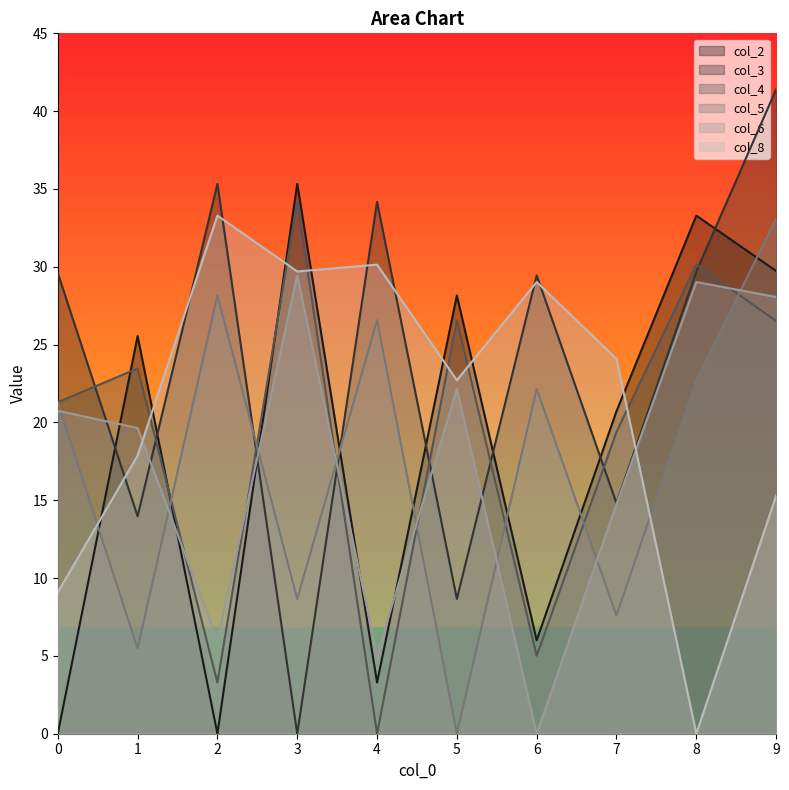

How many values in the col_8 series are below 24?

5